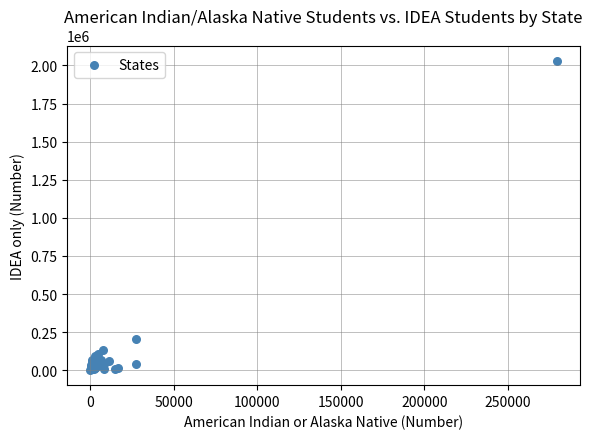

What Y value in the scatter plot is closest to 1016364?

202149